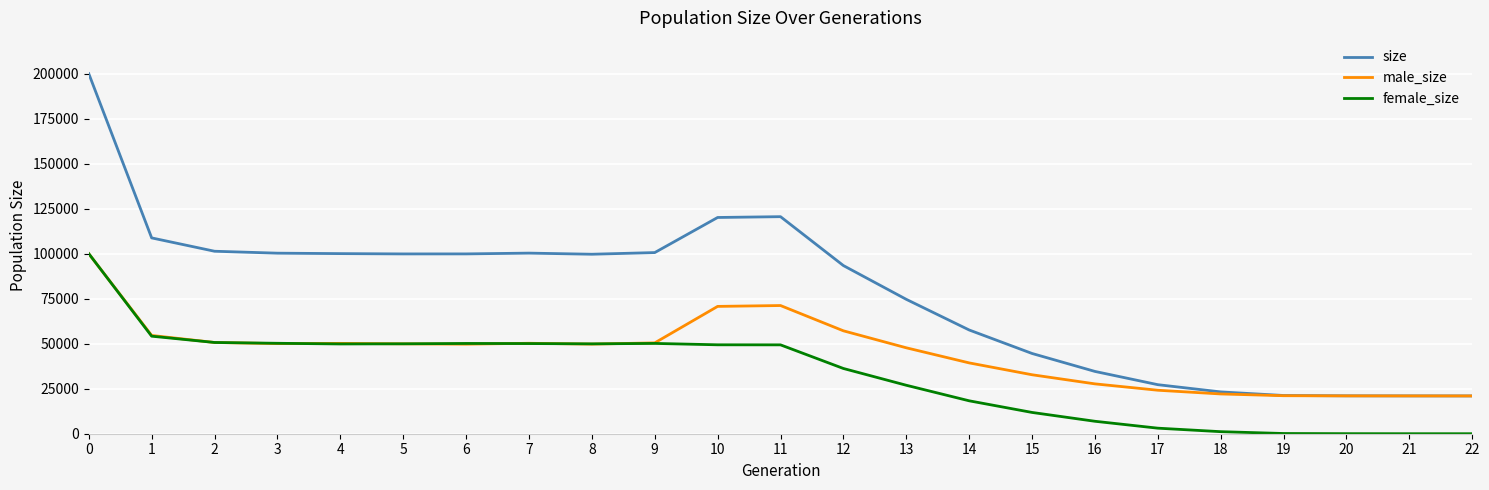

Rank the series by their average value, from highest to lowest.

size, male_size, female_size